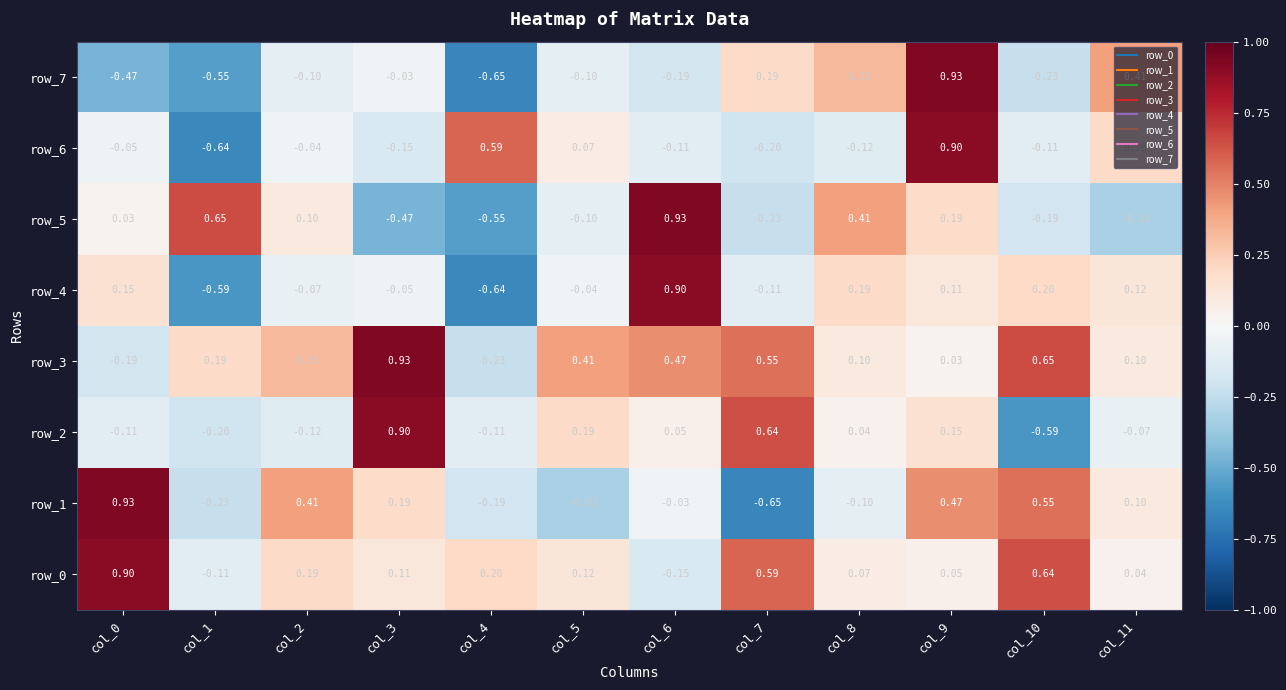

At which label is row_4 closest to 0?

col_5